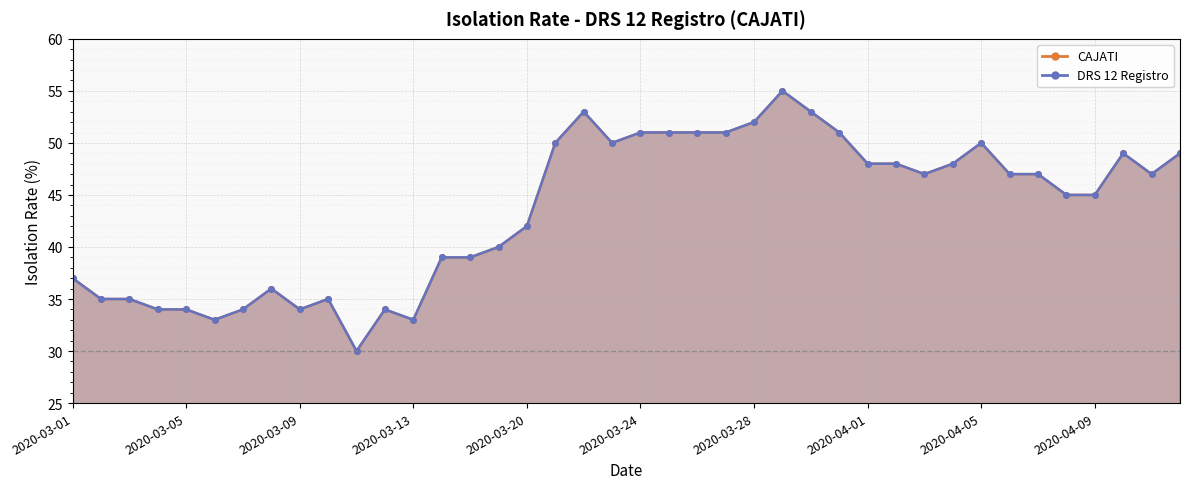

True or false: DRS 12 Registro and CAJATI cross at least once.

False